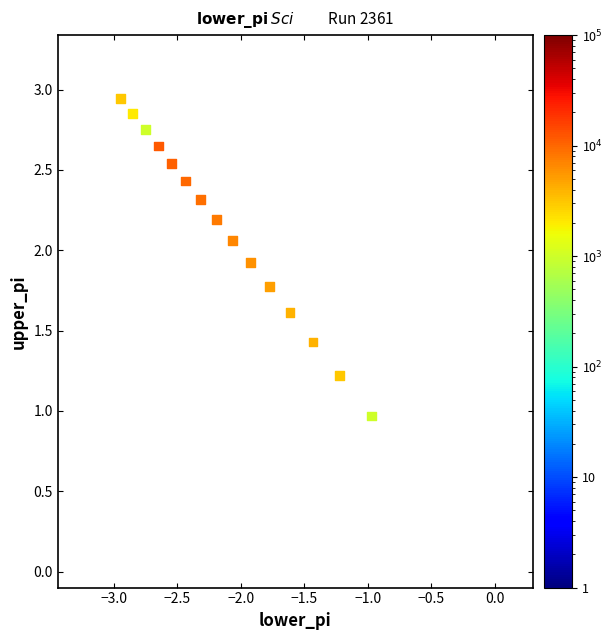

What is the range of X values (max minus min)?

2.0